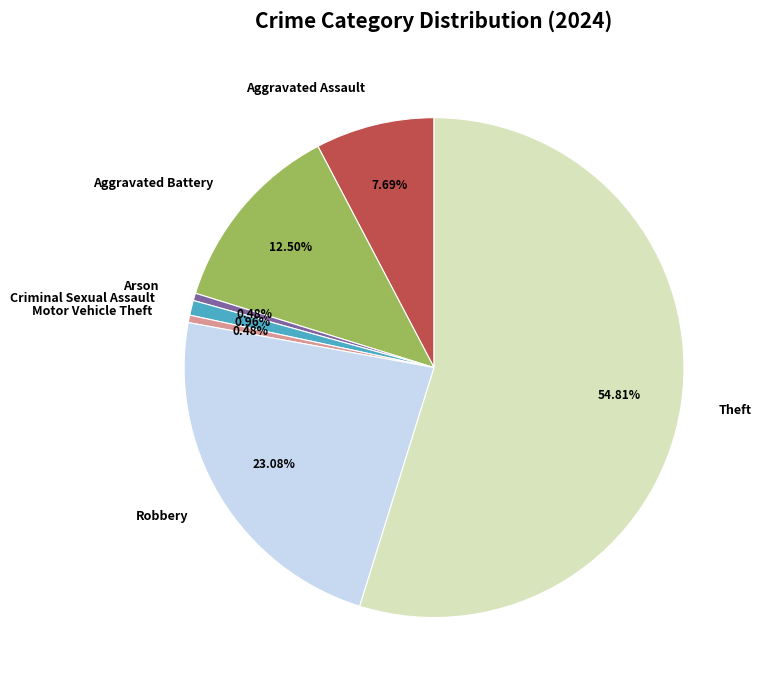

Combined, do Aggravated Assault and Arson account for over 50%?

No